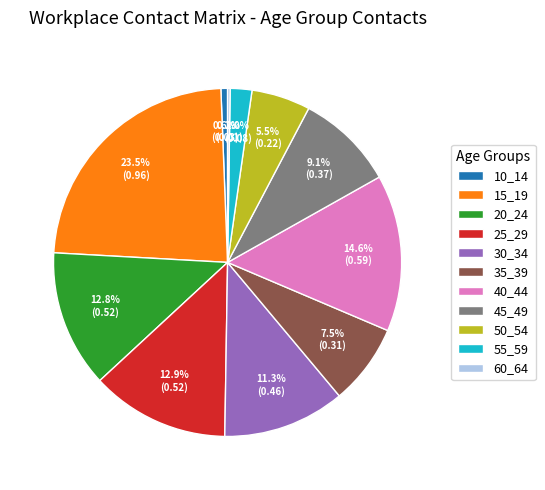

To the nearest percent, what portion does 40_44 represent?

15%